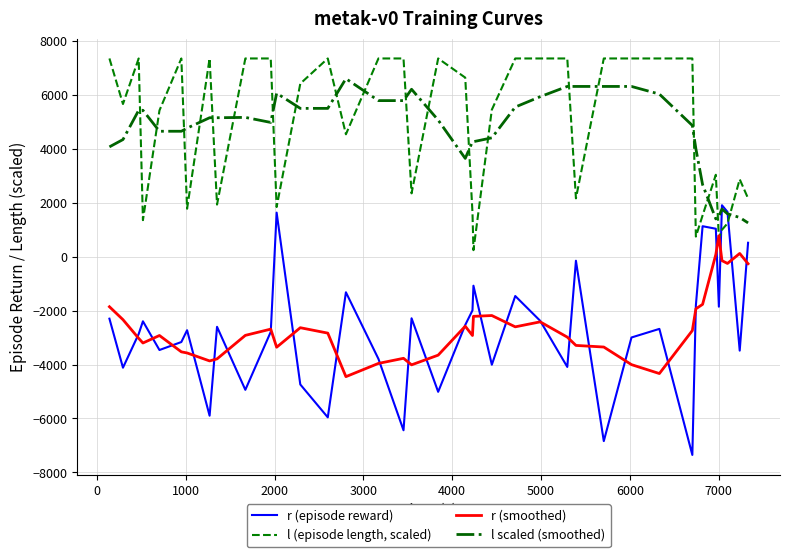

What are all the series names shown in the legend?

r (episode reward), l (episode length, scaled), r (smoothed), l scaled (smoothed)